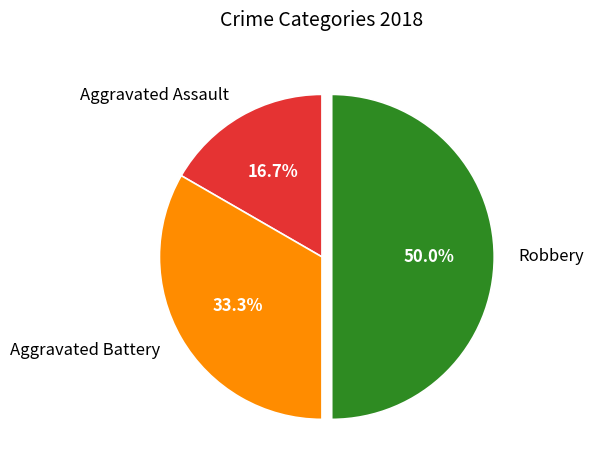

Between Robbery and Aggravated Assault, which is larger?

Robbery